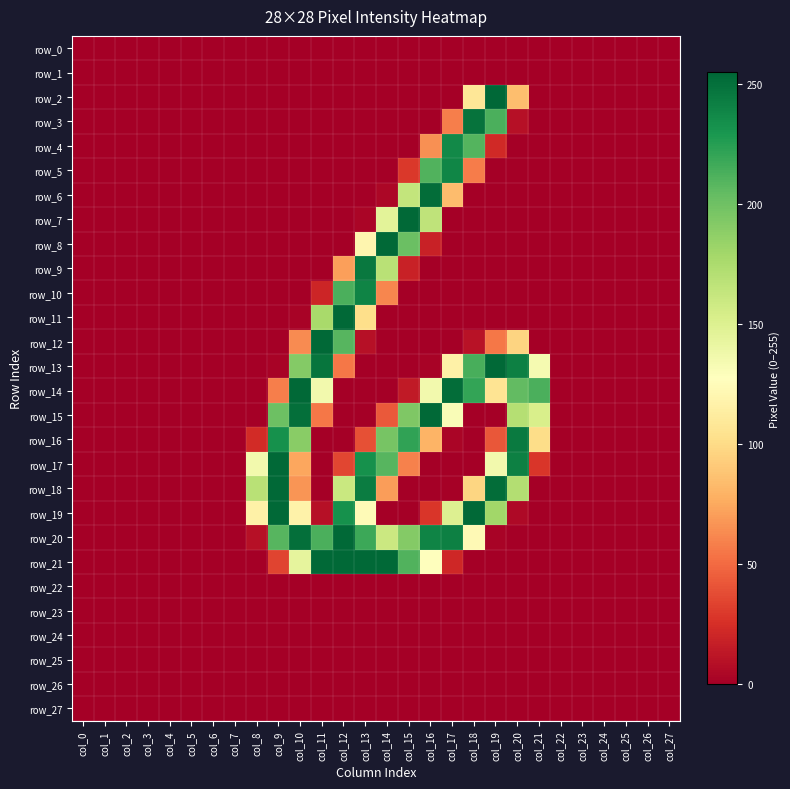

At how many categories does at least one series exceed 119?

14